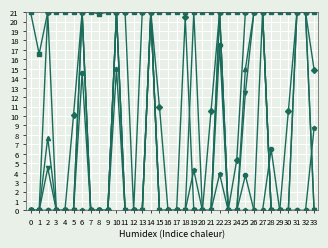

Count the number of data series in this chart.

6